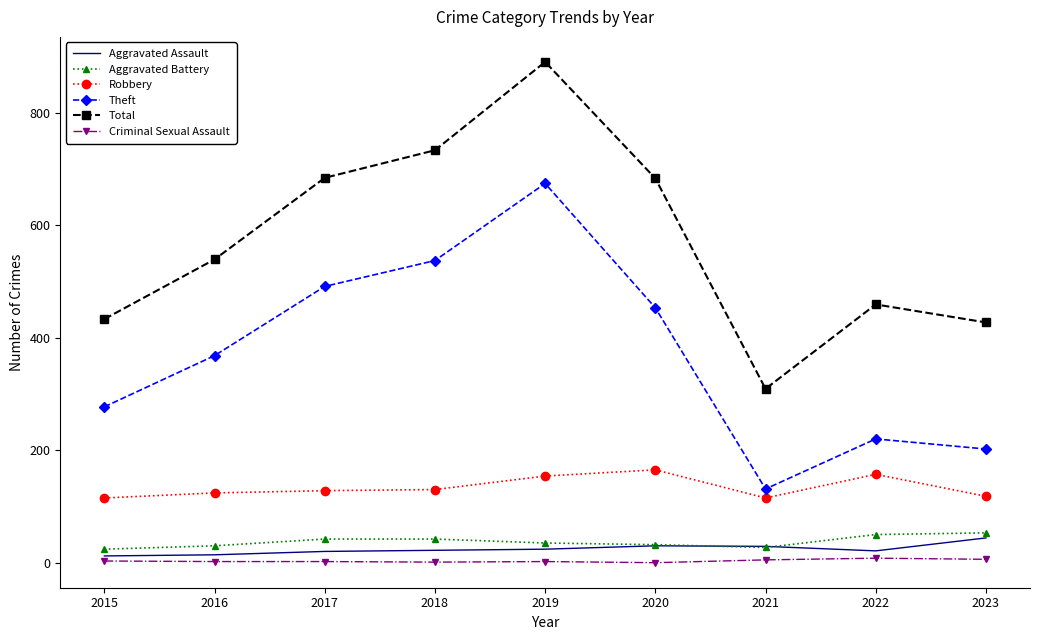

True or false: Aggravated Assault has a value of 30 at 2020.

True